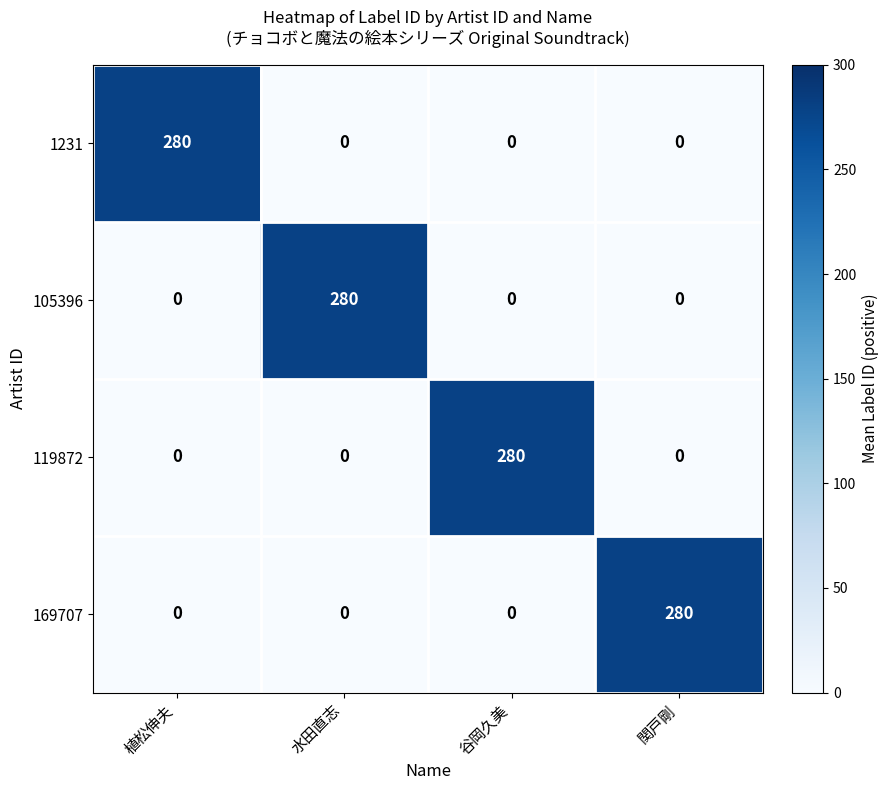

Reading right to left, what are all the values shown in this chart?

1231: 0	0	0	280
105396: 0	0	280	0
119872: 0	280	0	0
169707: 280	0	0	0